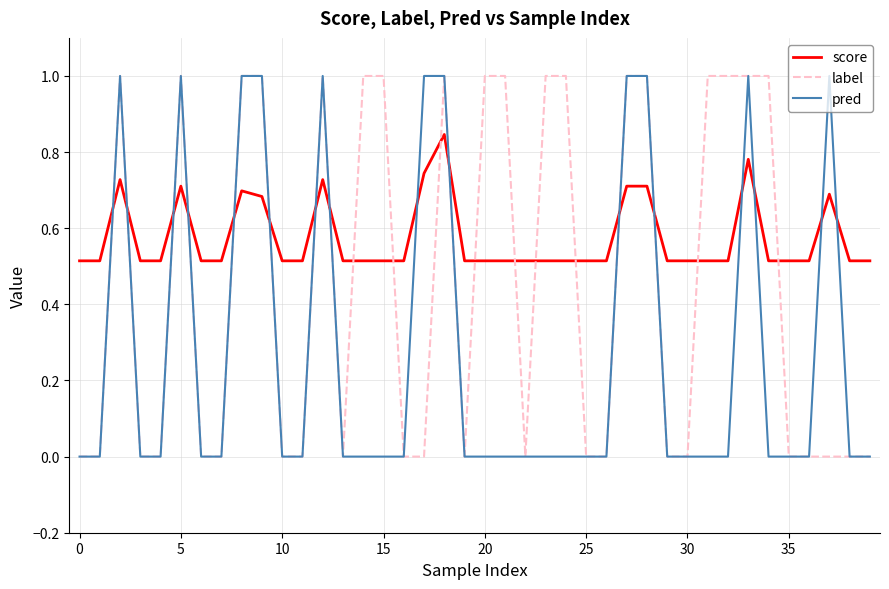

What is the highest value of the pred series?

1.0